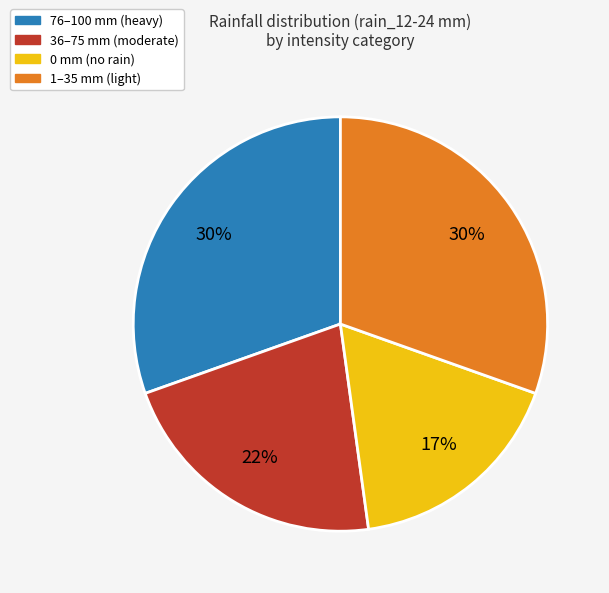

To the nearest percent, what is the average slice percentage?

25%